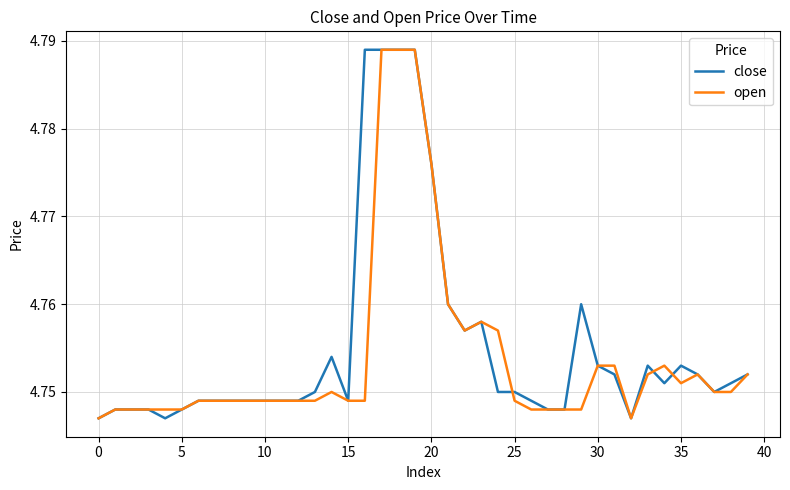

How many close values are between 4 and 5?

40